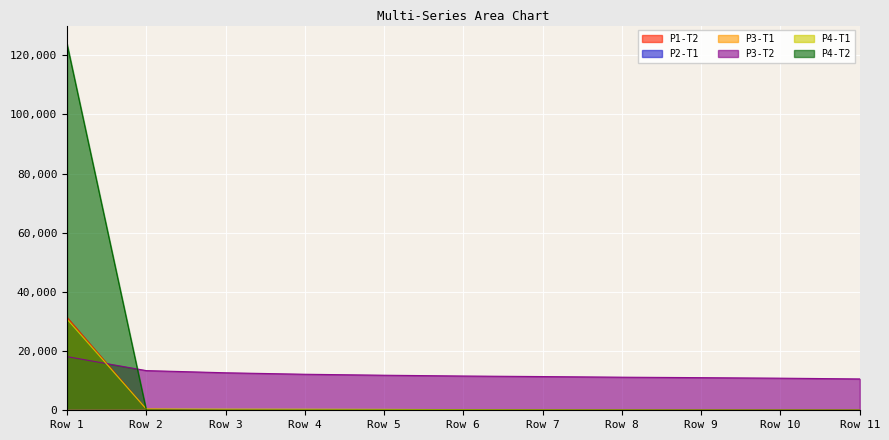

Reading right to left, transcribe all the data shown in this chart.

P1-T2: 1.2	1.2	1.2	1.2	1.2	1.2	1.2	1.8	89.9	375.3	31423.8
P2-T1: 0.0	0.0	0.0	0.0	0.0	0.0	0.0	0.0	0.0	3.1	21.4
P3-T1: 21.2	21.2	21.2	21.2	21.2	21.2	21.2	21.2	21.2	21.3	21.5
P3-T2: 10602.2	10856.1	11035.0	11192.7	11401.0	11590.3	11855.3	12184.3	12682.6	13421.7	18139.2
P4-T1: 55.1	64.4	77.6	109.6	147.6	206.5	312.8	370.1	387.6	440.5	30806.4
P4-T2: 0.0	0.0	0.0	0.0	0.0	0.0	0.0	0.4	5.2	77.3	123866.9